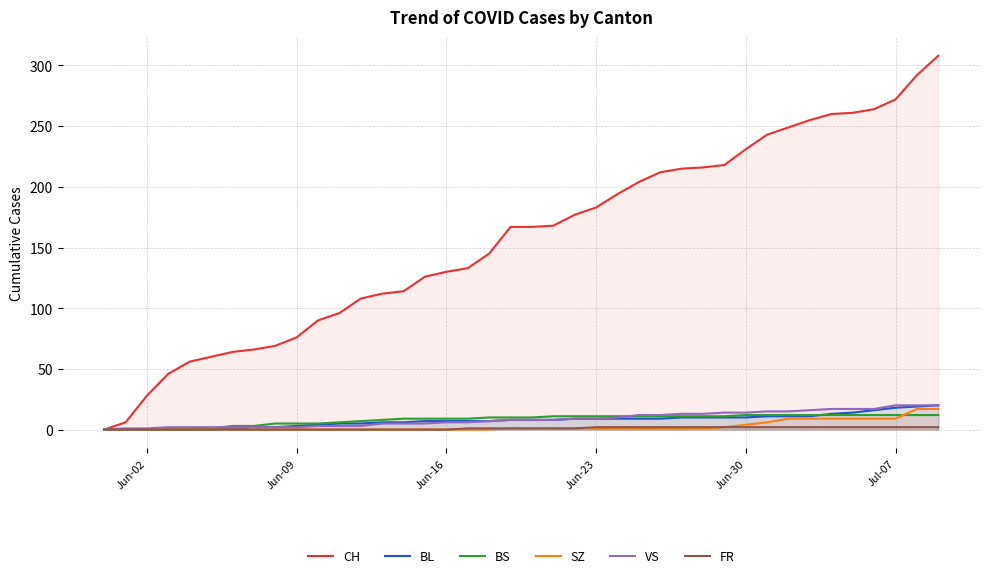

Is it true that CH equals 9 at Jun-09?

False